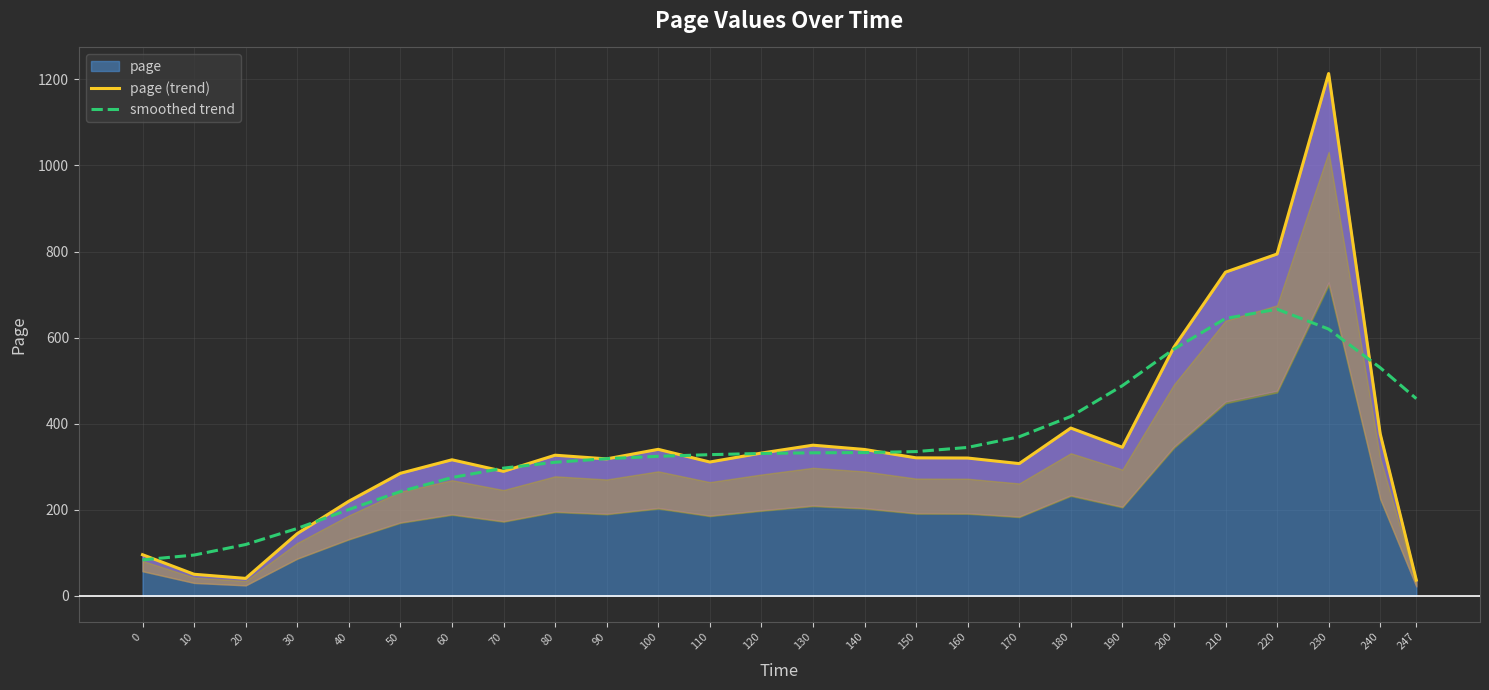

What is the value of the smoothed trend point at the 23rd from the left?

666.0